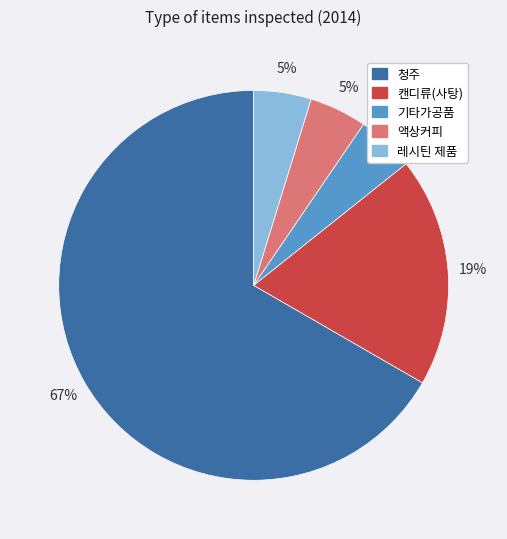

What percentage is the 캔디류(사탕) slice, to the nearest percent?

19%